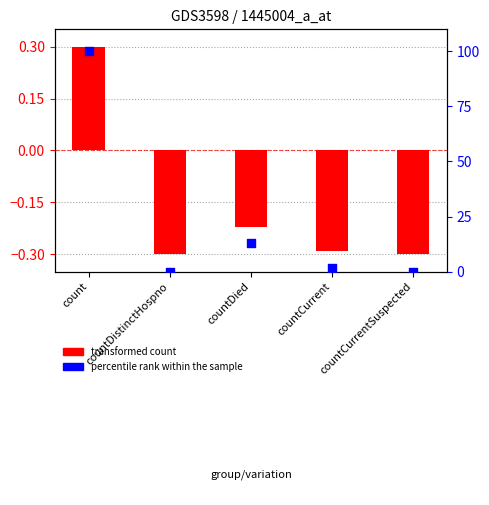

Is the value of transformed count at countCurrentSuspected greater than the value of percentile rank within the sample at count?

No